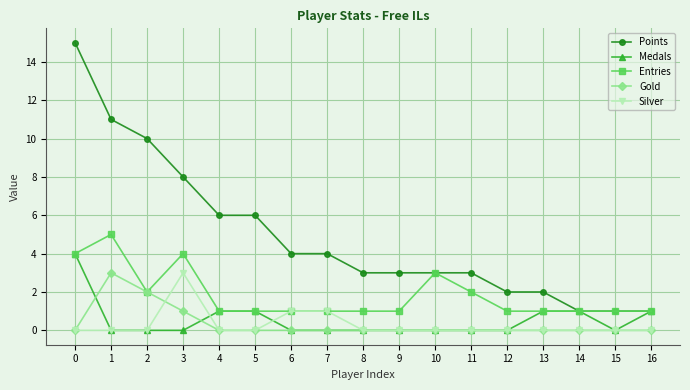

What is the total value across all series at 13?

4